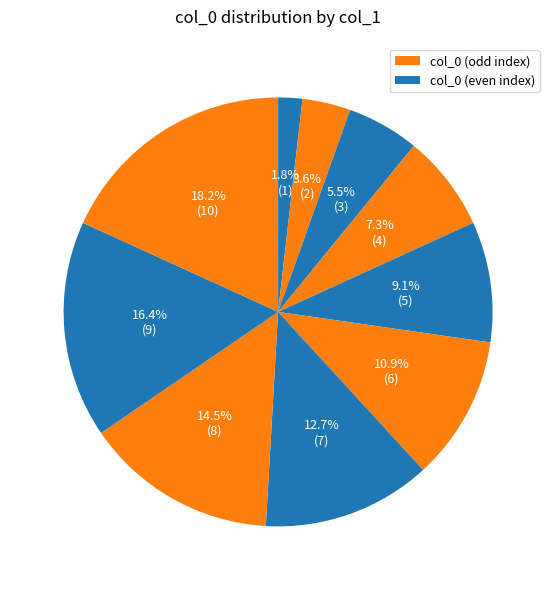

Count the number of slices in the pie.

10